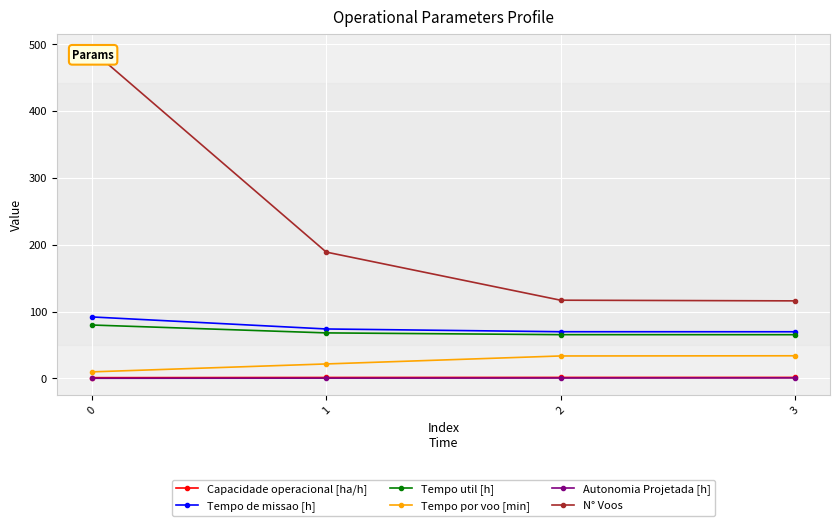

Which series has the largest total across all categories?

N° Voos